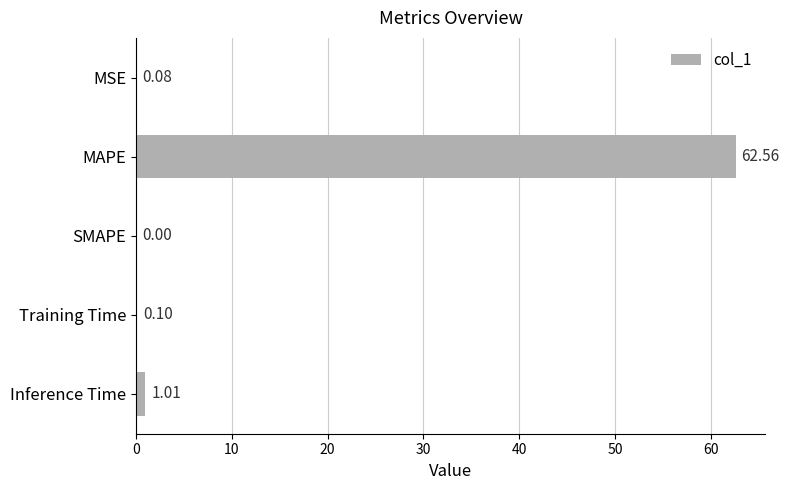

Between Inference Time and SMAPE, which is larger?

Inference Time